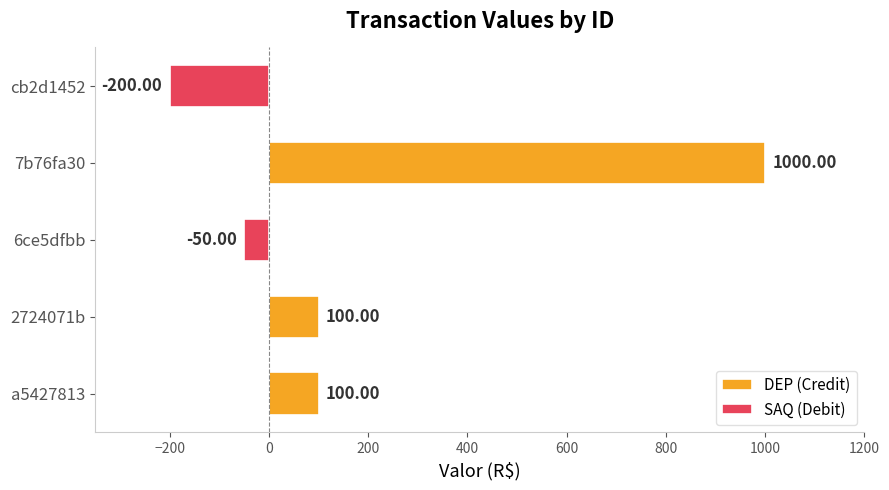

What are all the series names shown in the legend?

DEP (Credit), SAQ (Debit)